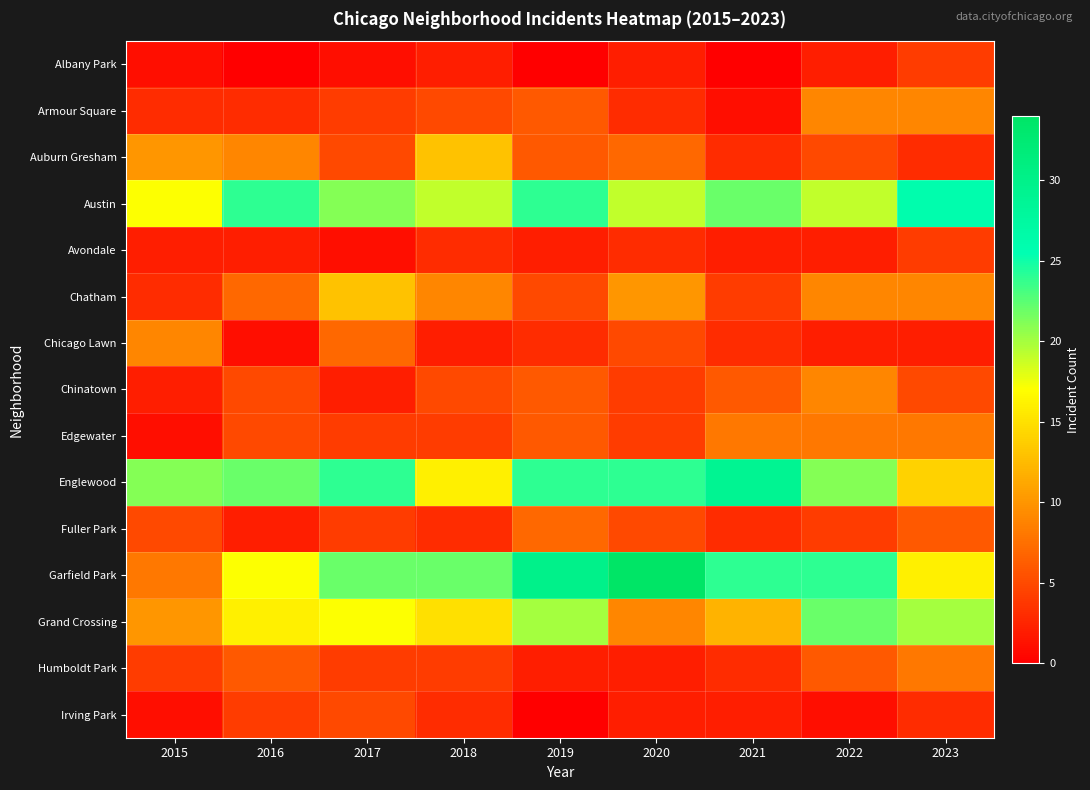

At which category is the sum across all series the highest?

2022